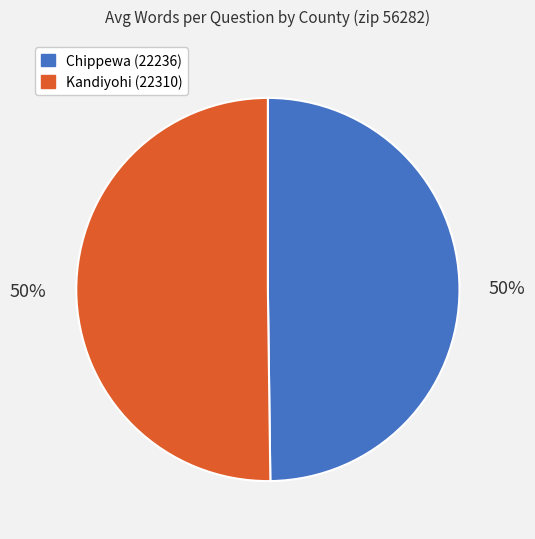

Is it true that Chippewa (22236) is 50% of the pie?

True